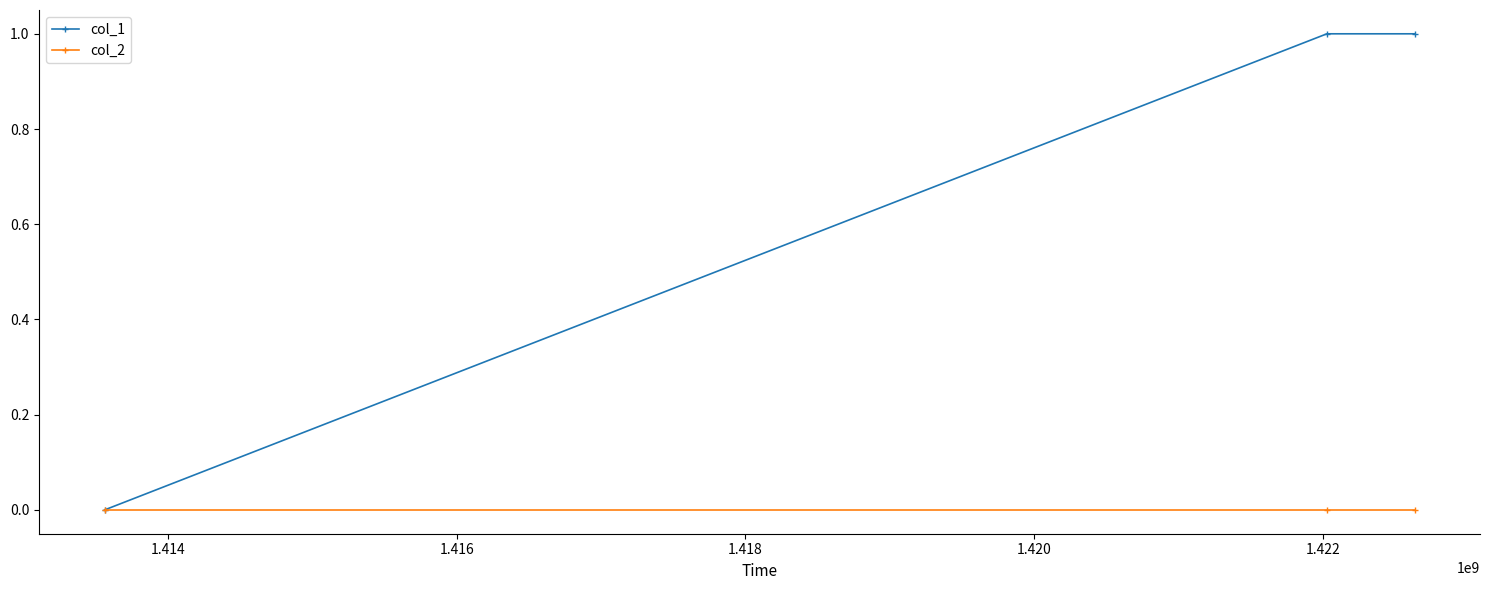

Which series has the largest total across all categories?

col_1